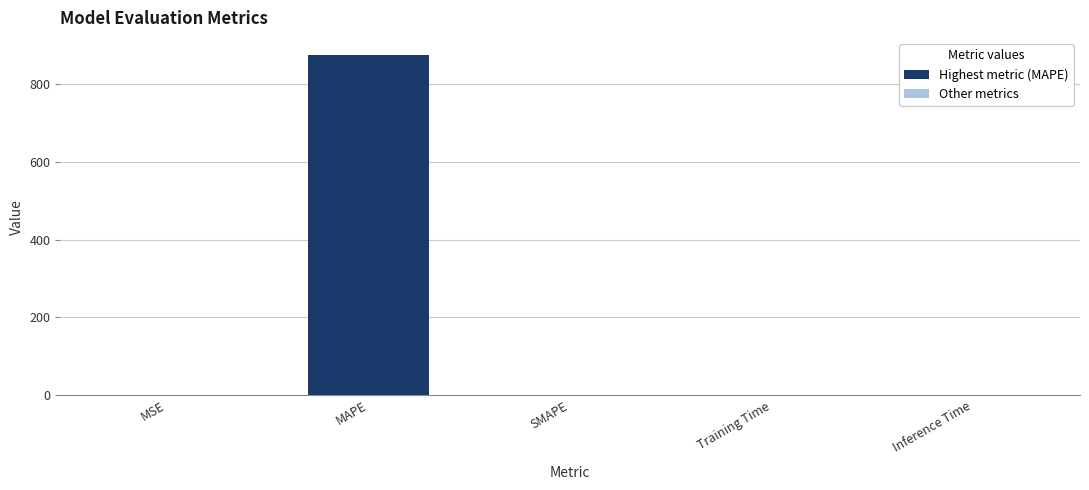

Between MAPE and MSE, which is larger?

MAPE